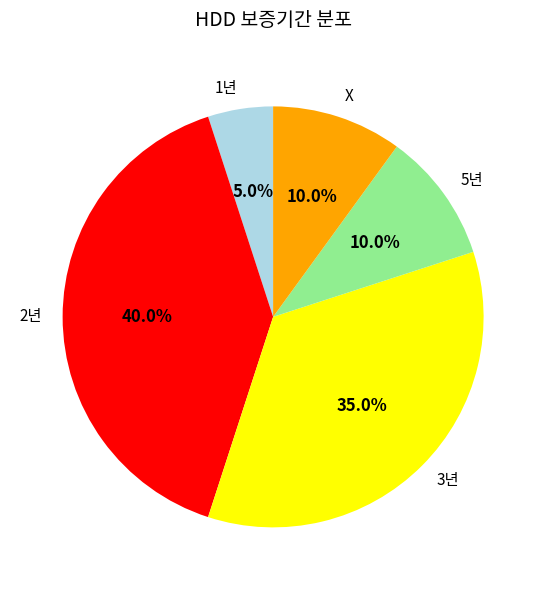

Which category has the biggest portion of the pie?

2년